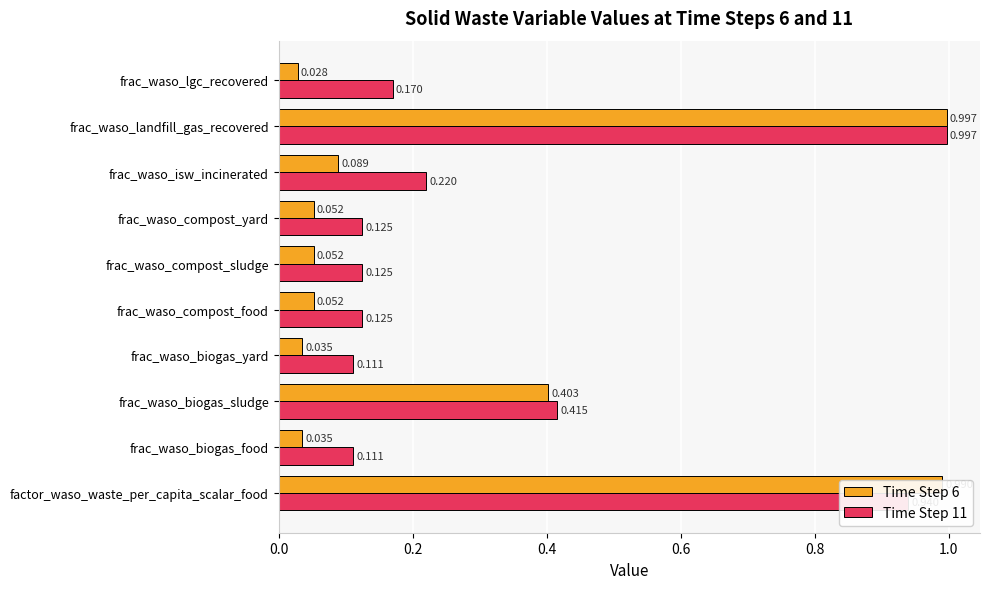

At which category is the sum across all series the highest?

frac_waso_landfill_gas_recovered